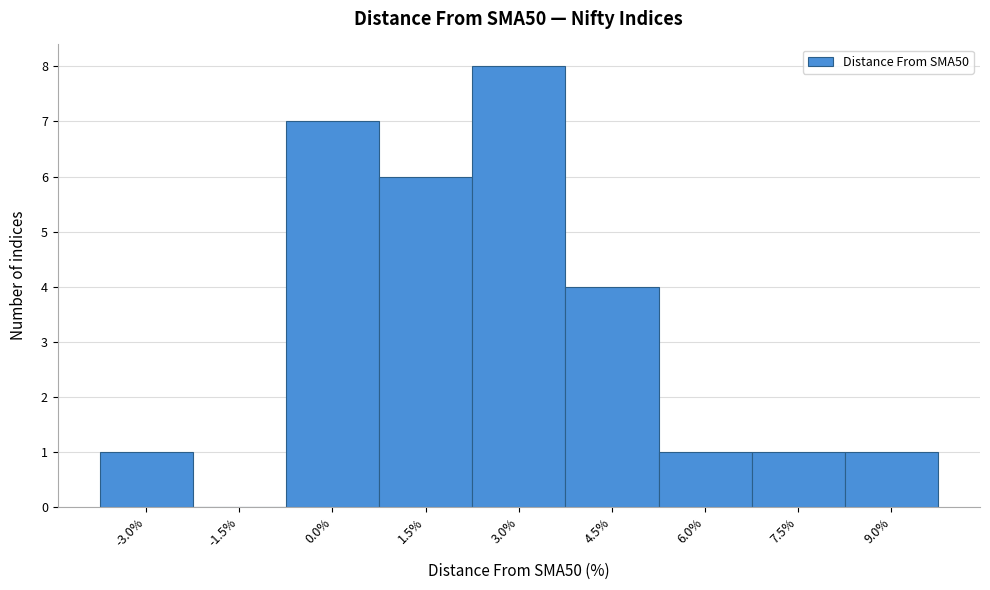

Reading left to right, list all the values displayed in this chart.

-3.0%=1	-1.5%=0	0.0%=7	1.5%=6	3.0%=8	4.5%=4	6.0%=1	7.5%=1	9.0%=1